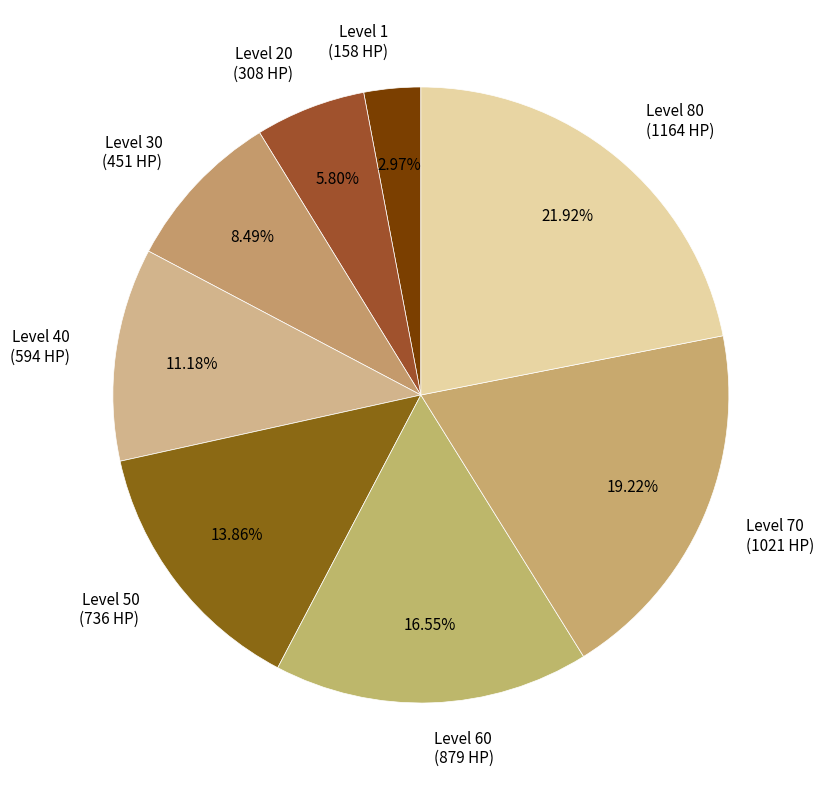

To the nearest percent, what is the difference between the largest and smallest slice percentages?

19%